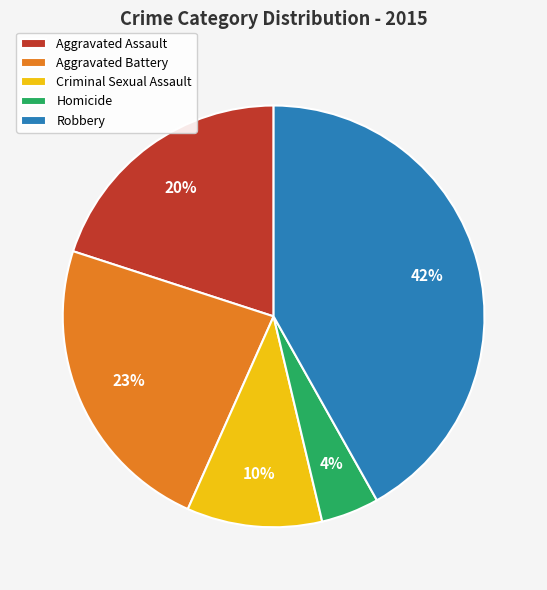

Rank the categories by value from highest to lowest.

Robbery, Aggravated Battery, Aggravated Assault, Criminal Sexual Assault, Homicide